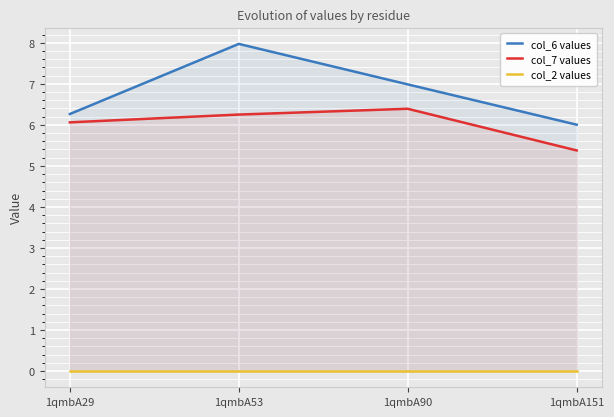

What is the sum of all col_7 values values?

24.1